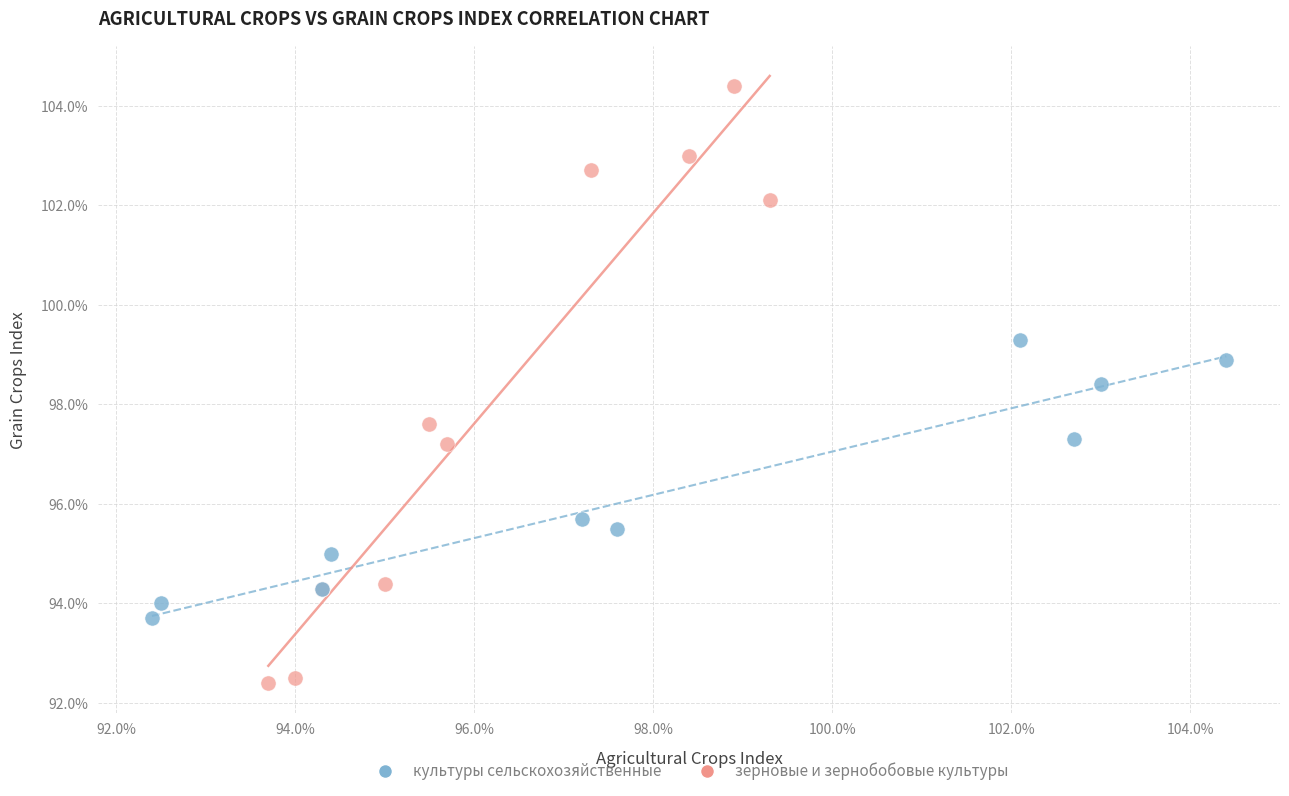

What are all the series names shown in the legend?

культуры сельскохозяйственные, зерновые и зернобобовые культуры